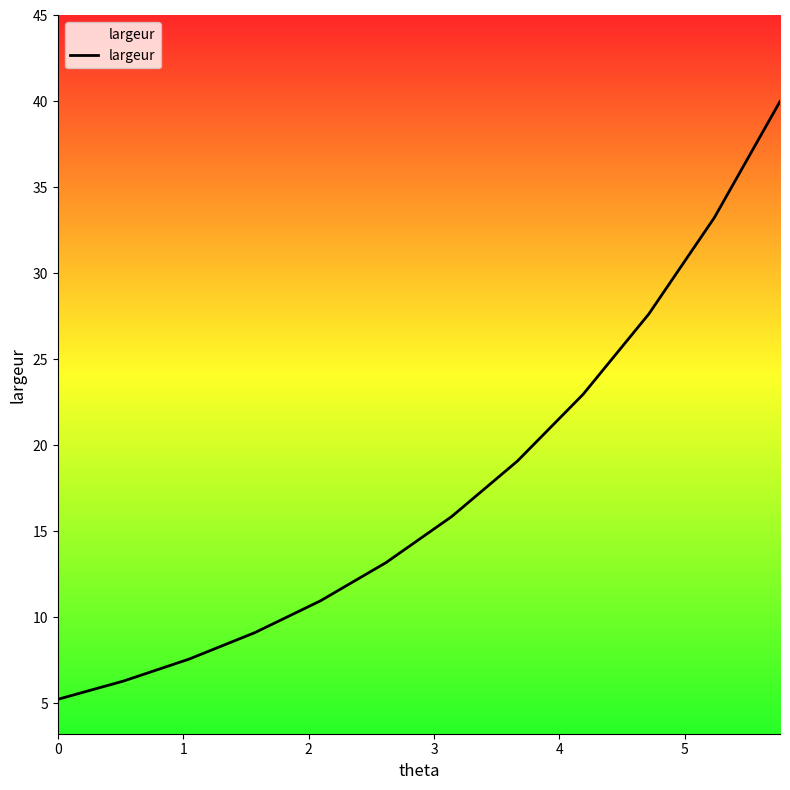

What is the smallest value displayed?

5.2